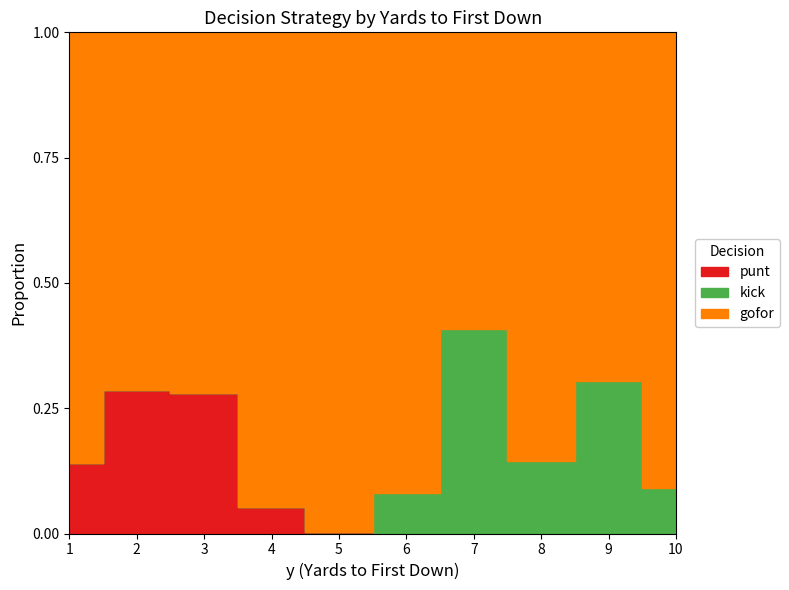

True or false: punt has a value of 0.4 at 5.

False